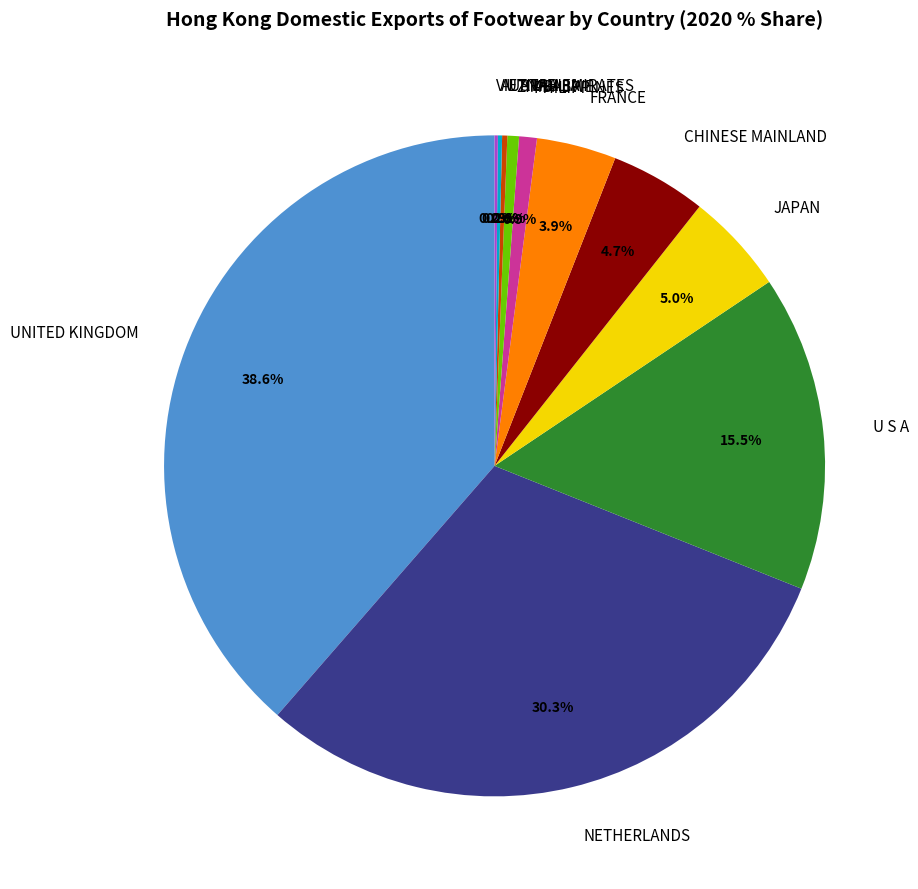

Which has a higher value, JAPAN or FRANCE?

JAPAN